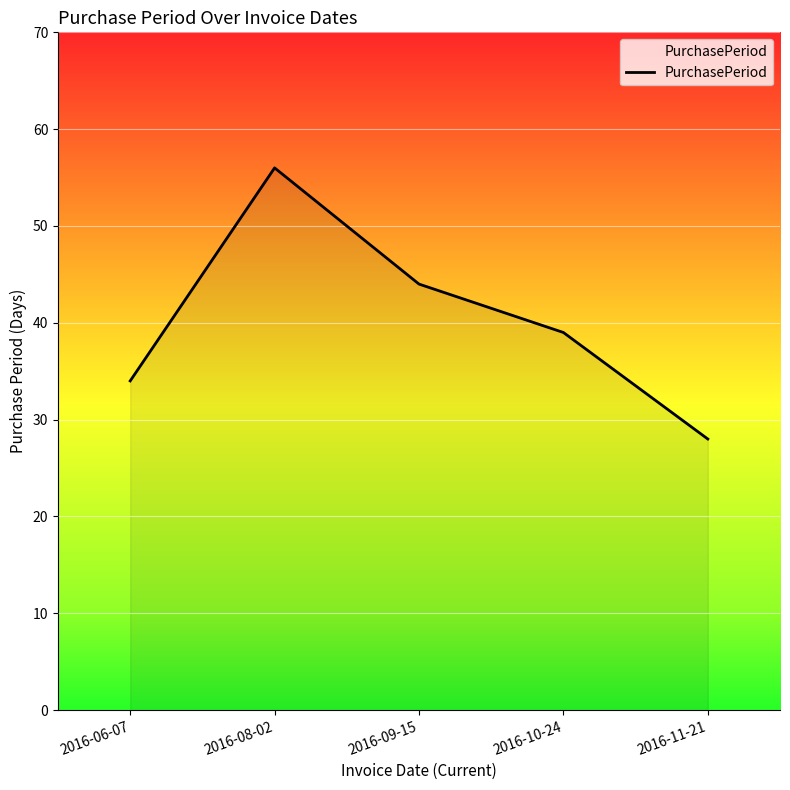

What is the difference between the maximum and minimum values?

28